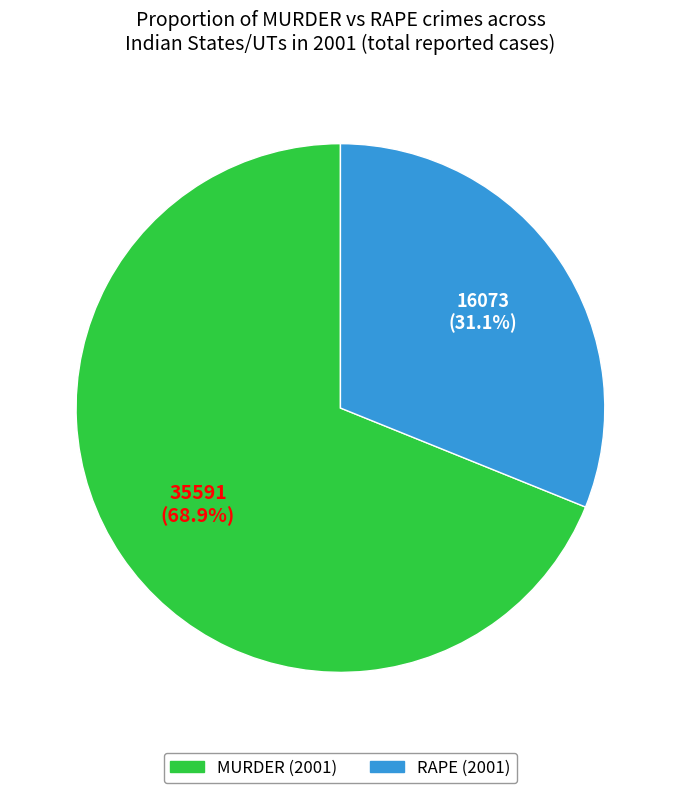

Is there any slice that represents more than half of the pie?

Yes